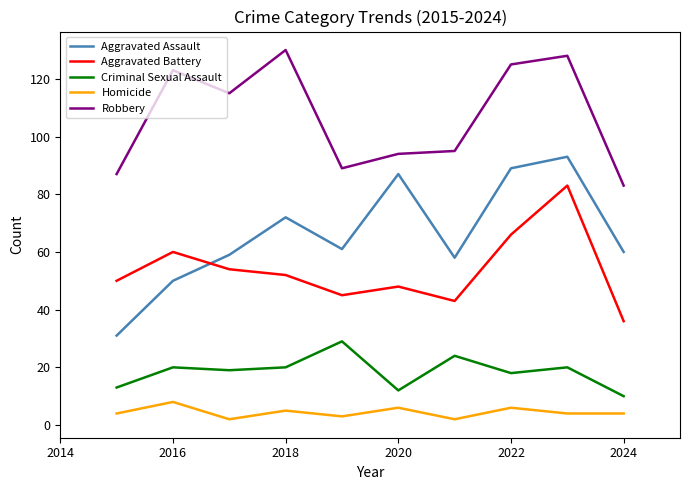

What is the minimum value for Aggravated Assault?

31